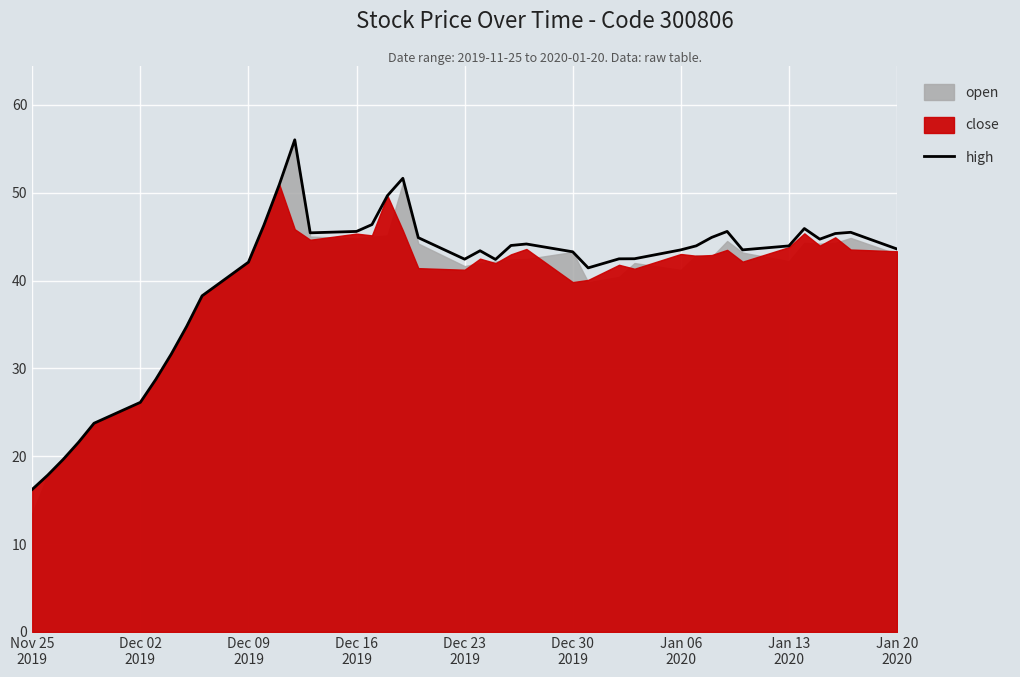

Does the chart display data point markers on the line(s)?

No